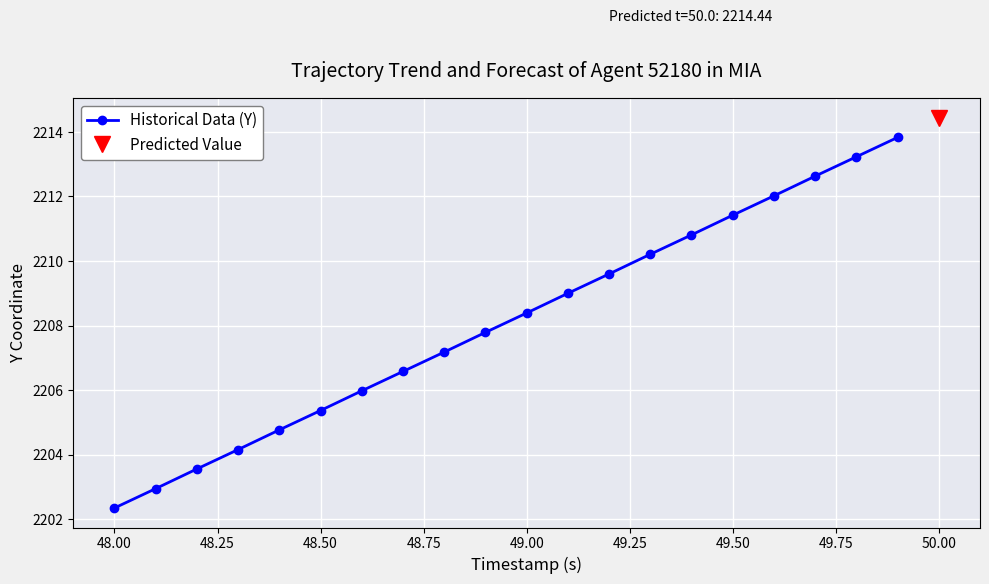

True or false: there are more than 0 points higher than both neighbors.

False